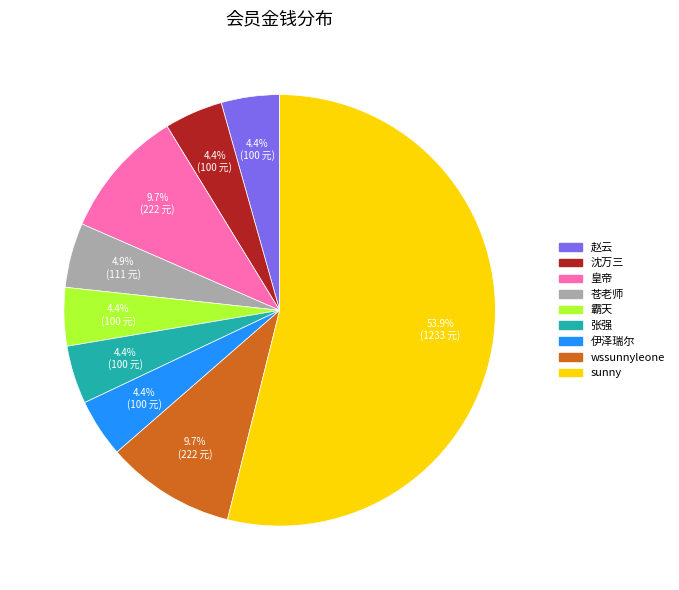

Does any single category account for the majority?

Yes